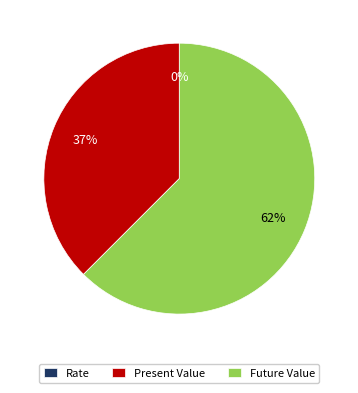

Which slice is the largest?

Future Value